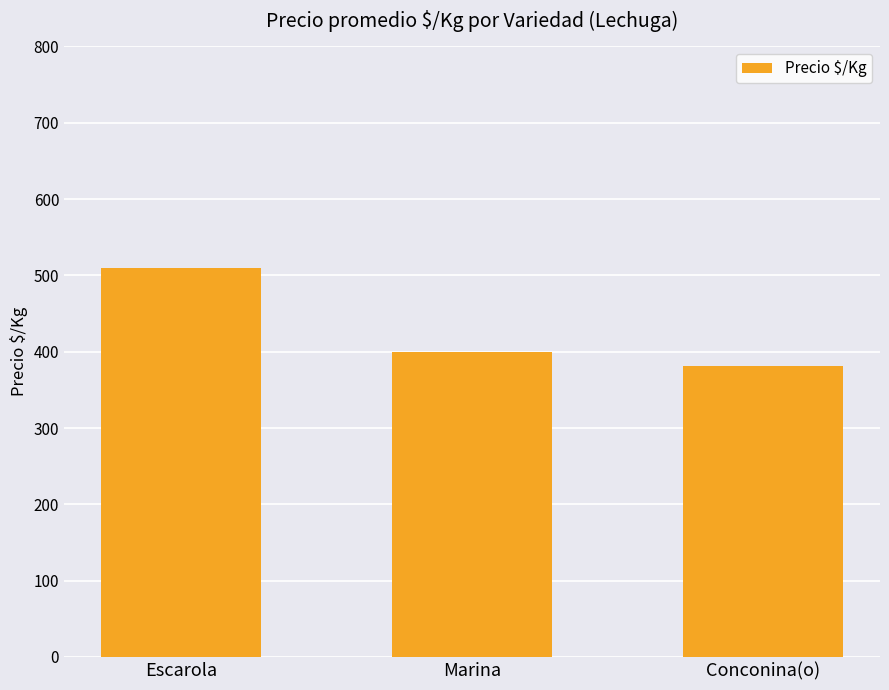

The value at Escarola is 510. True or false?

True